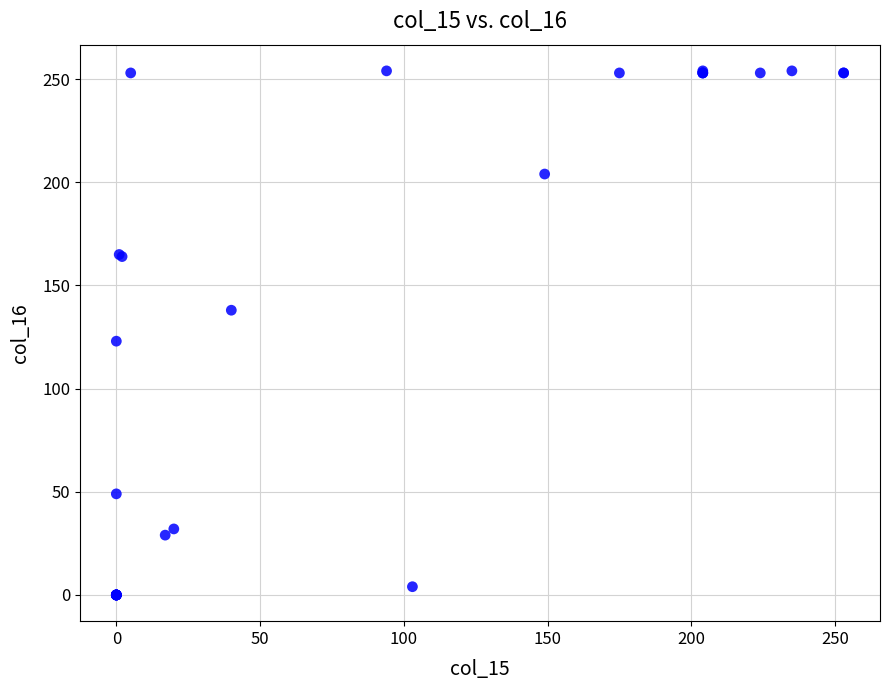

What Y value in the scatter plot is closest to 127?

123